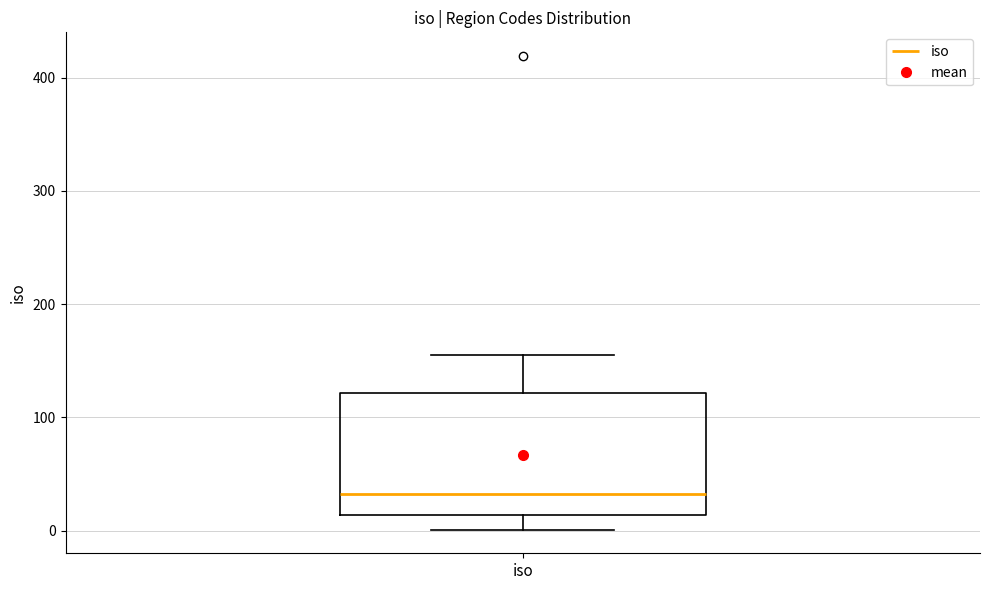

Read this box plot against the y-axis: the position of the median line, the range covered by the box, and the ends of both whiskers. The values are not printed on the chart, so give them approximately, as read against the axis.

median 30, box 10 to 120, whiskers 0 to 160